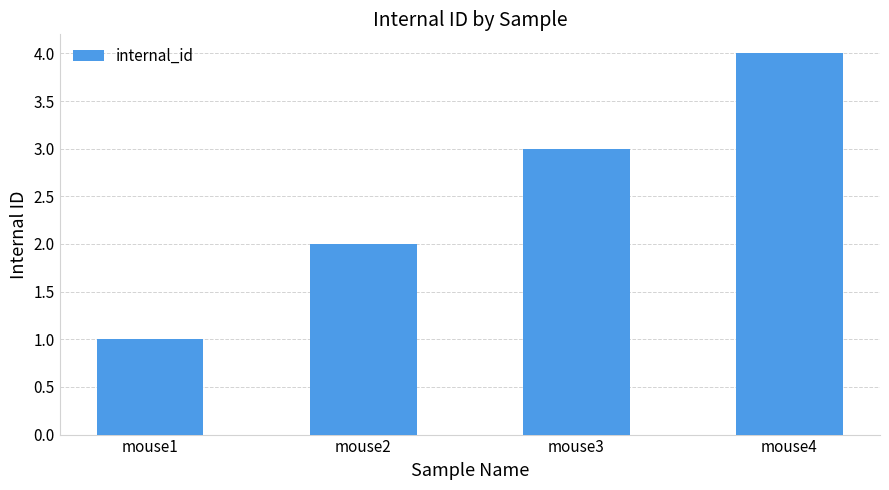

What is the difference between the values at mouse2 and mouse4?

2